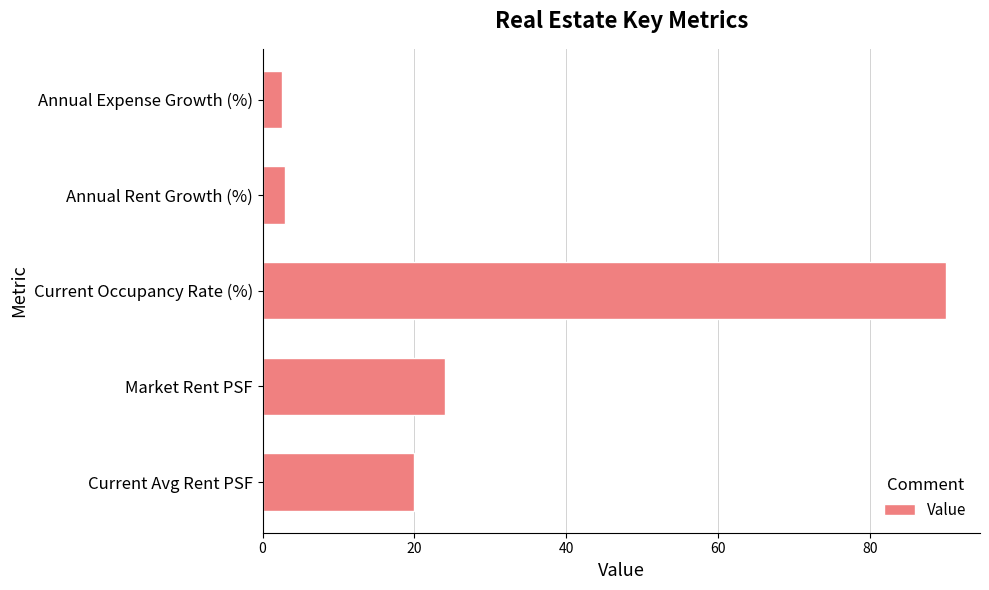

How many categories are shown in the chart?

5